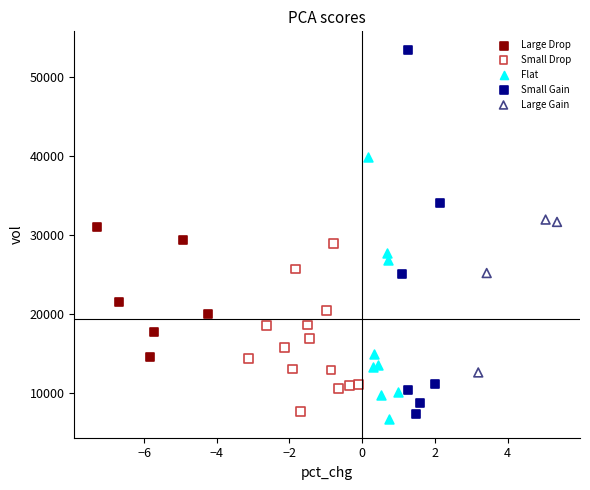

Which series reaches the maximum Y coordinate?

Small Gain